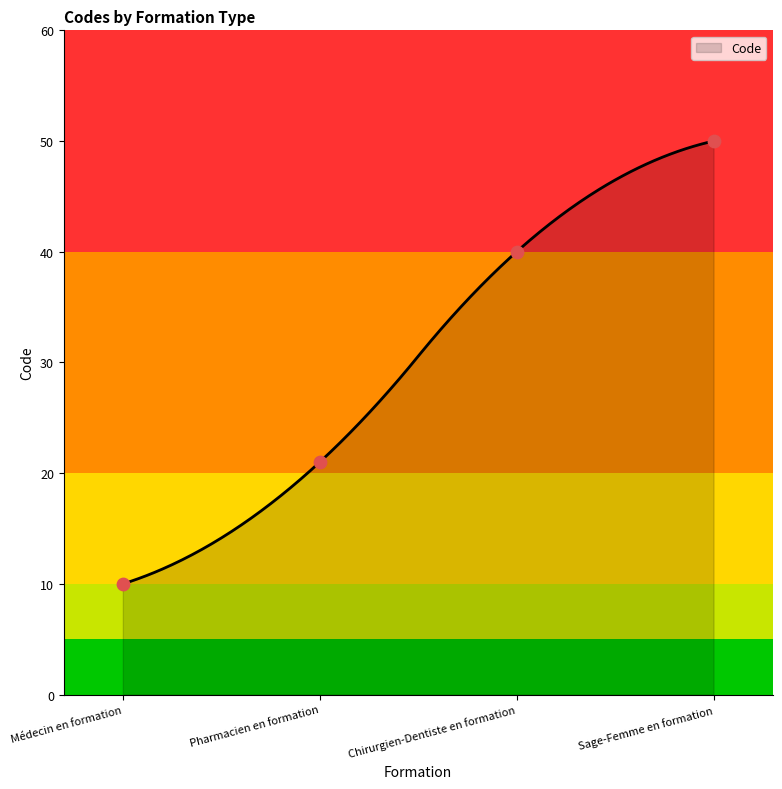

What is the ratio of the value at Chirurgien-Dentiste en formation to the value at Médecin en formation?

4.0